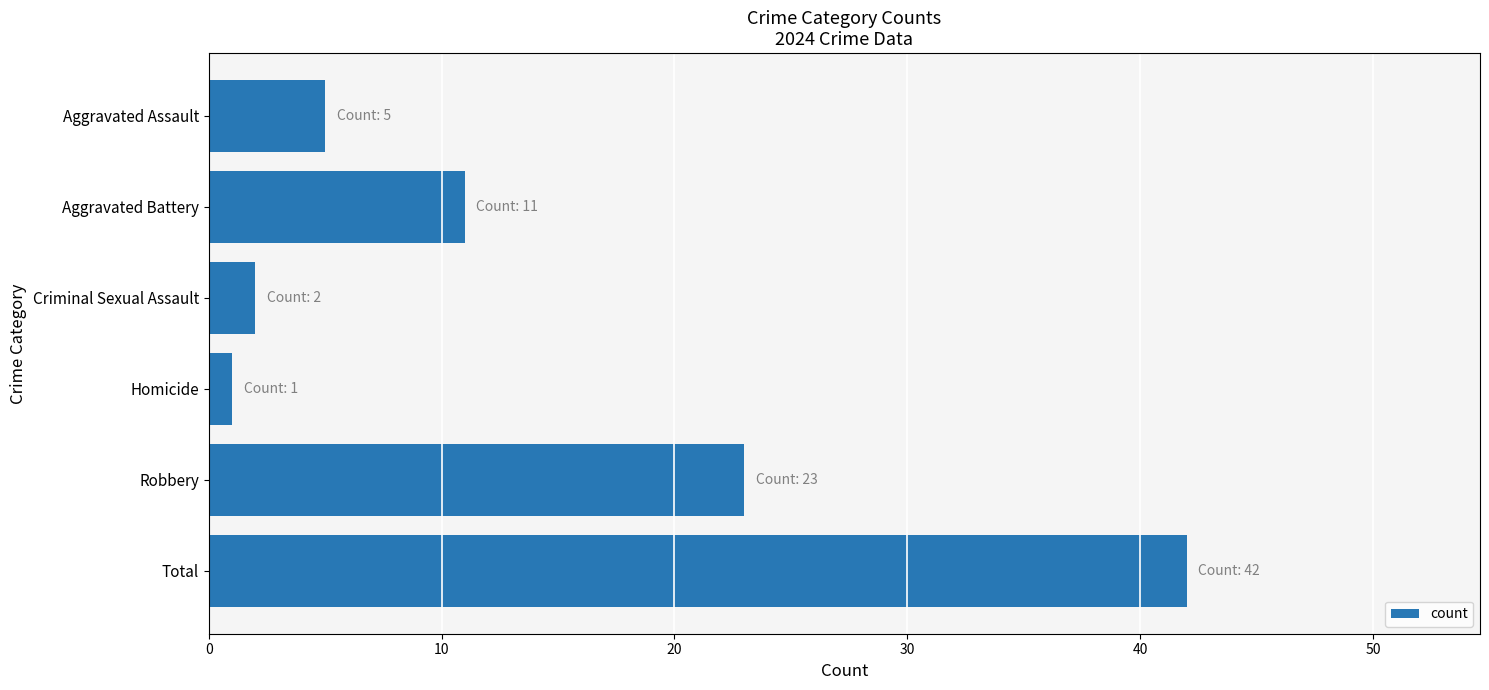

What is the difference between the maximum and minimum values?

41